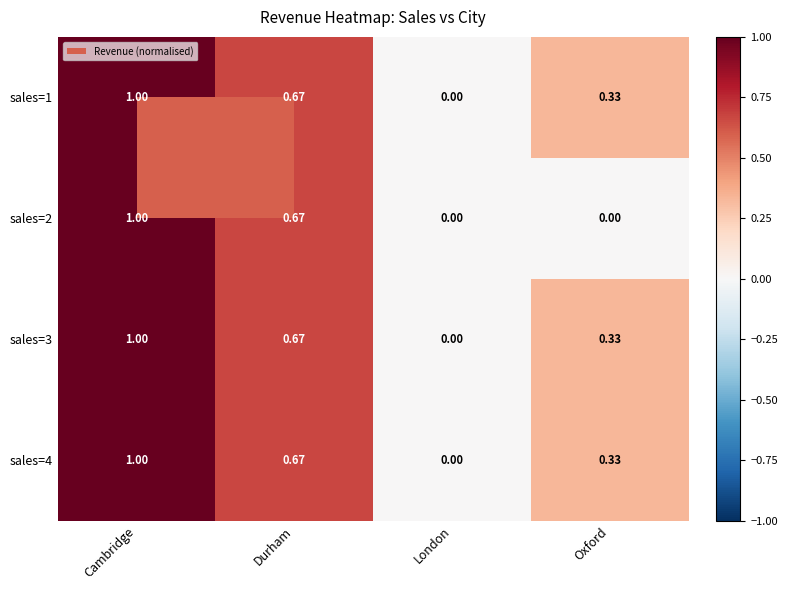

Is the value of sales=2 at Durham greater than the value of sales=3 at Cambridge?

No